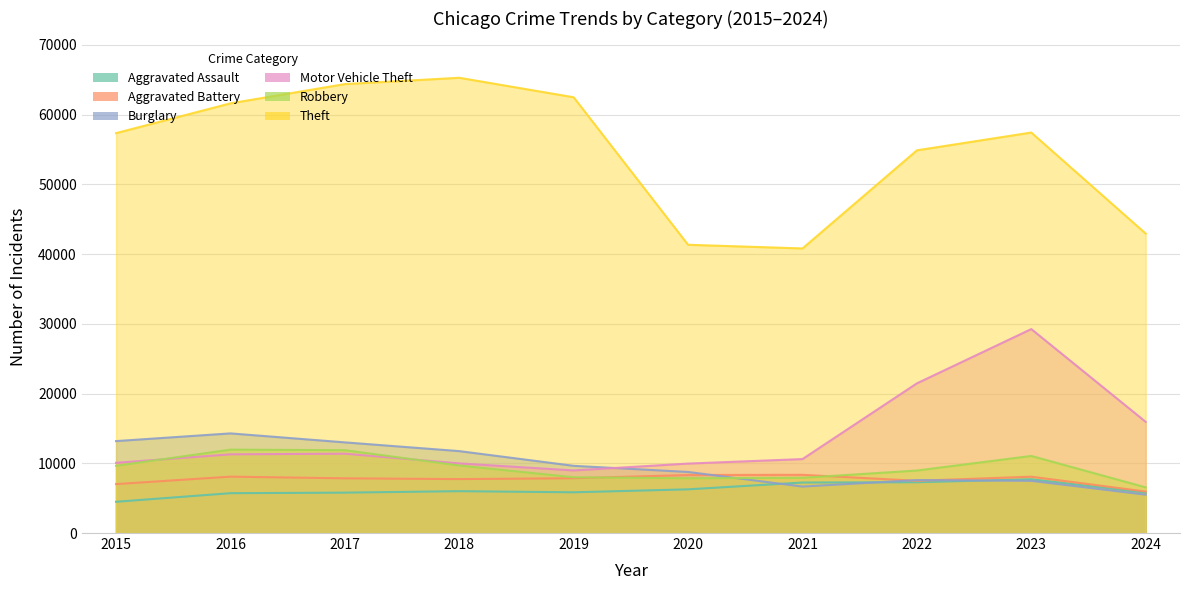

The value of Burglary at 2017 is 13001. True or false?

True